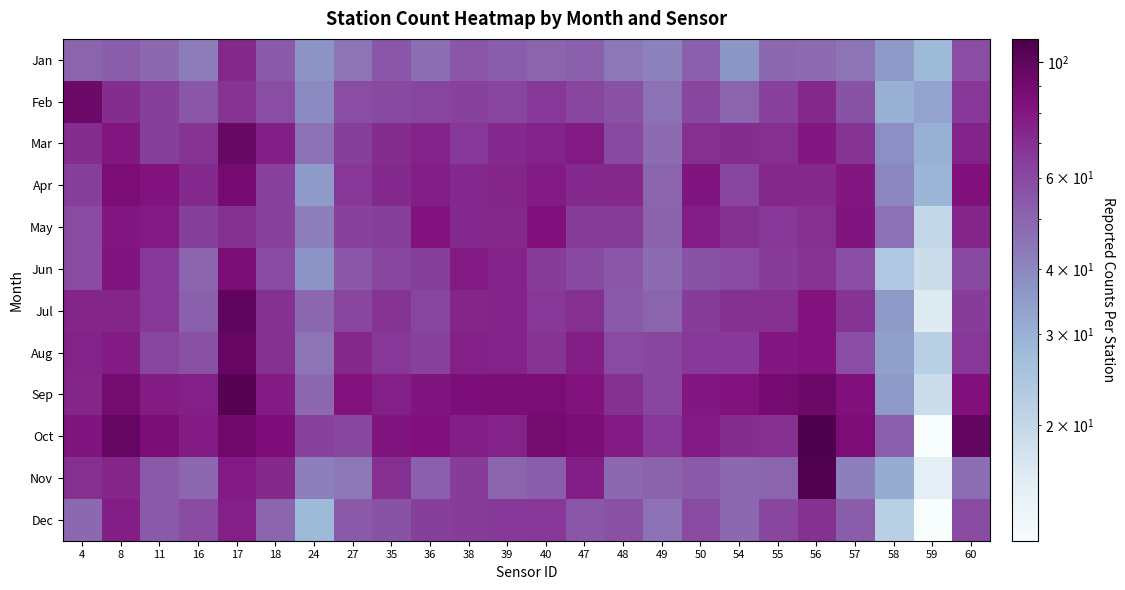

Which series has the largest total across all categories?

Oct